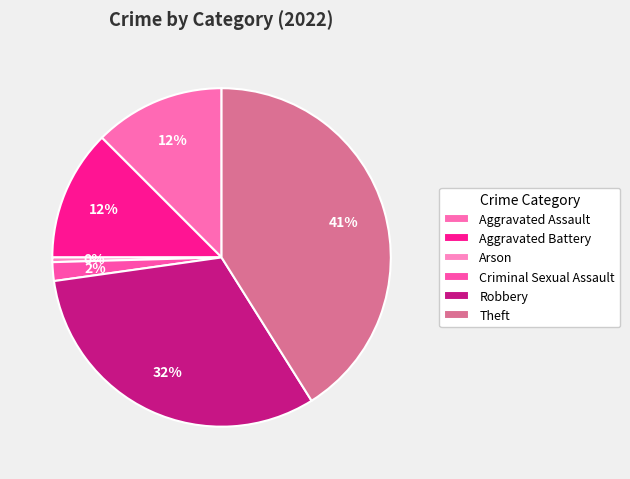

Count the number of slices in the pie.

6